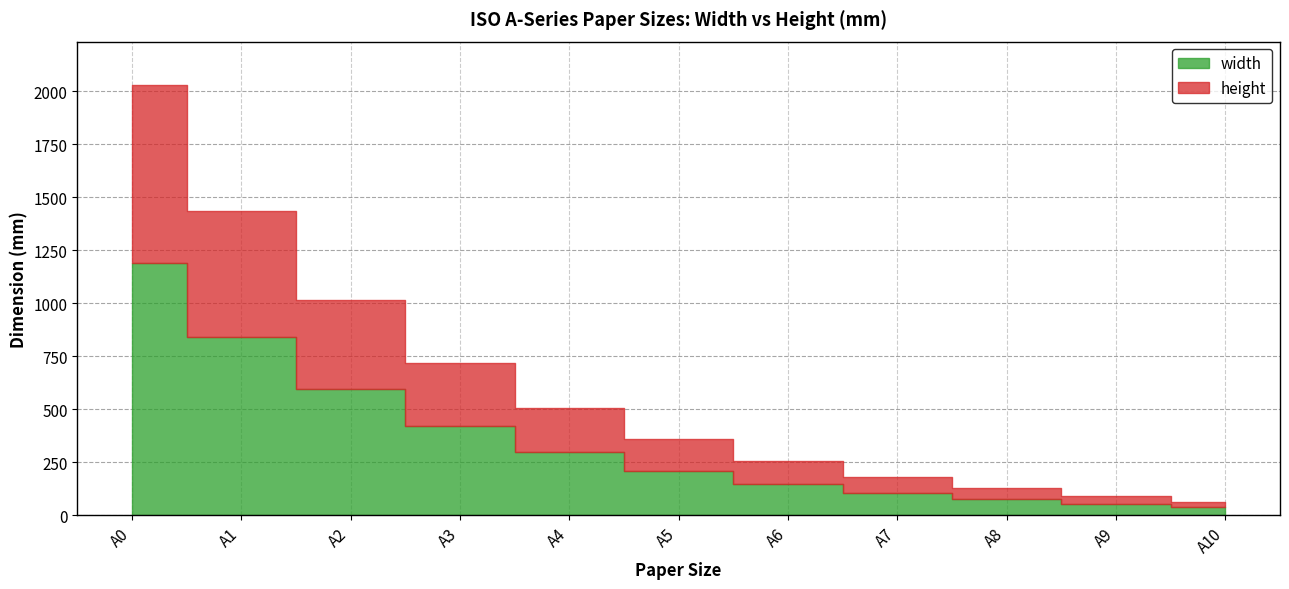

What is the sum of all width values?

3967